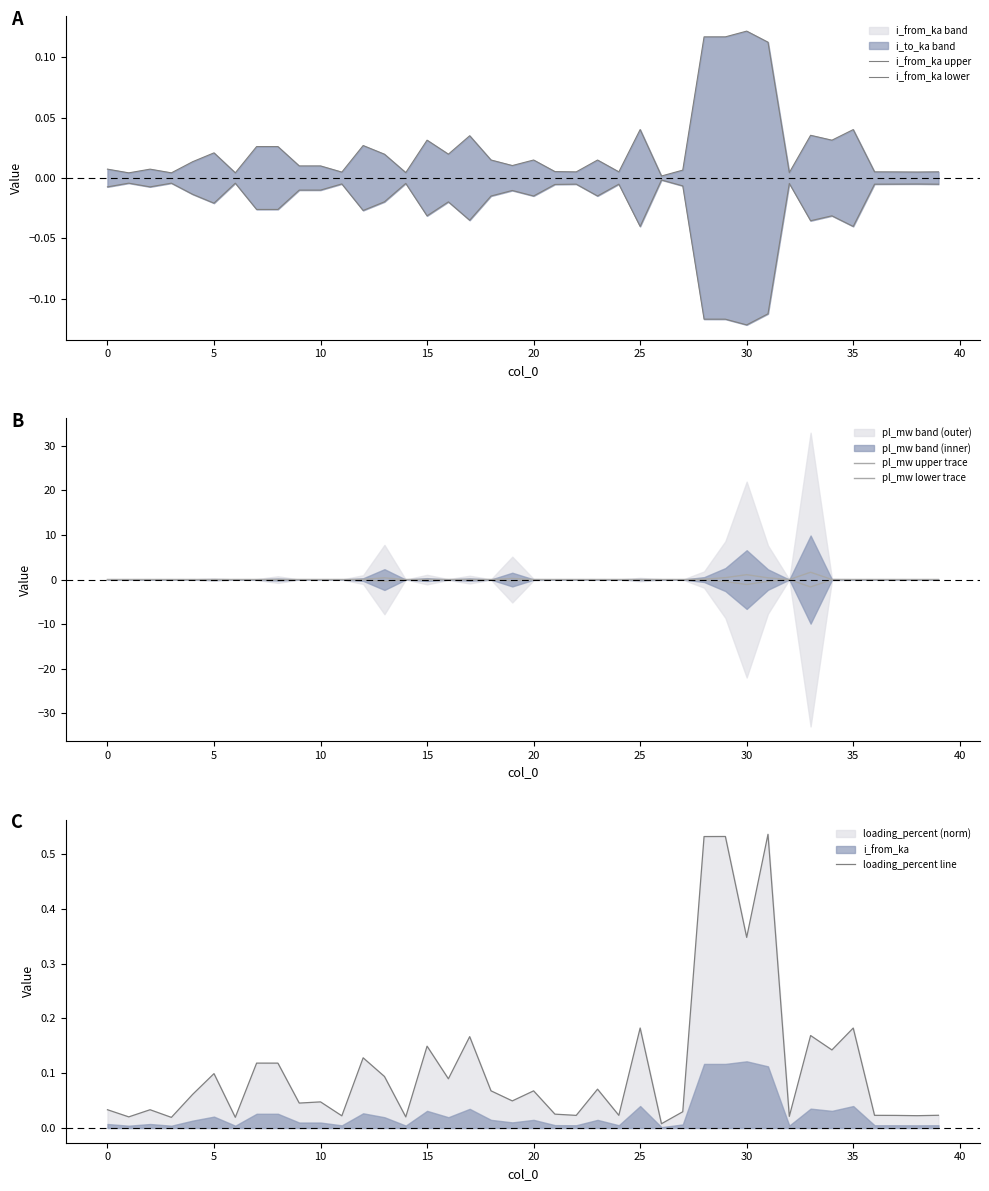

Rank the series by their maximum value, from highest to lowest.

pl_mw upper trace, loading_percent line, i_from_ka upper, pl_mw lower trace, i_from_ka lower